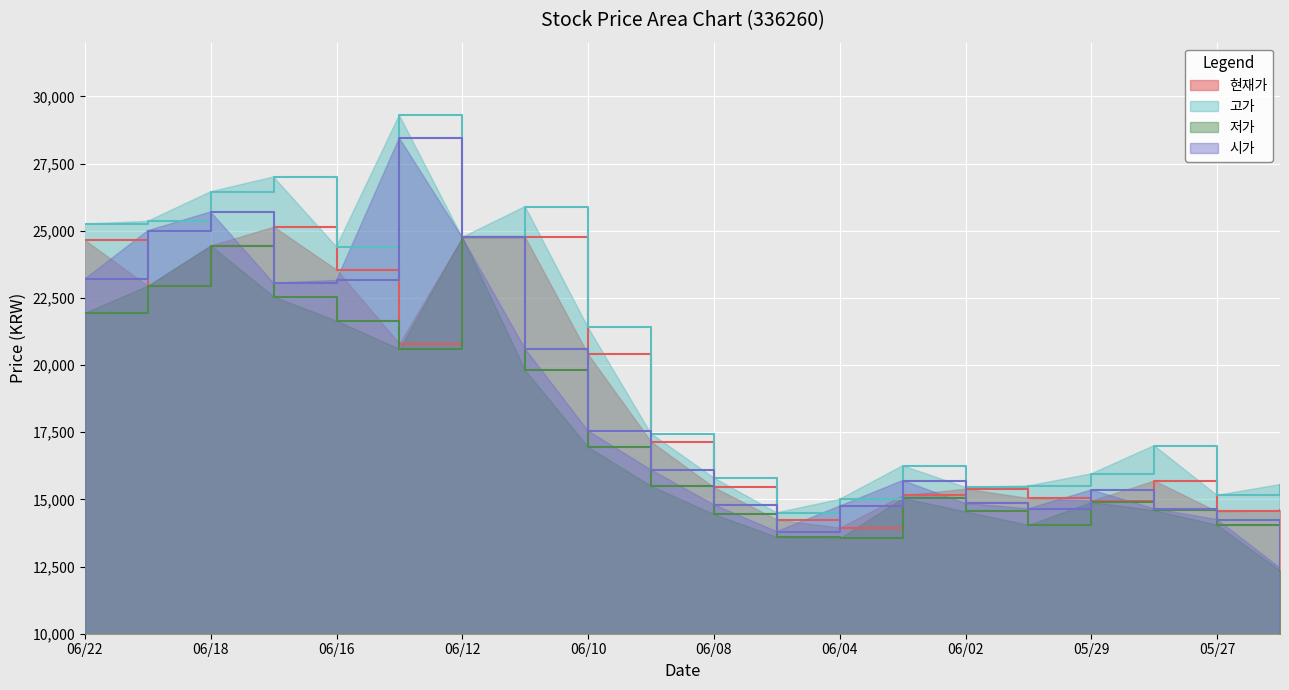

What is the value of the 저가 point at the 15th from the left?

14550